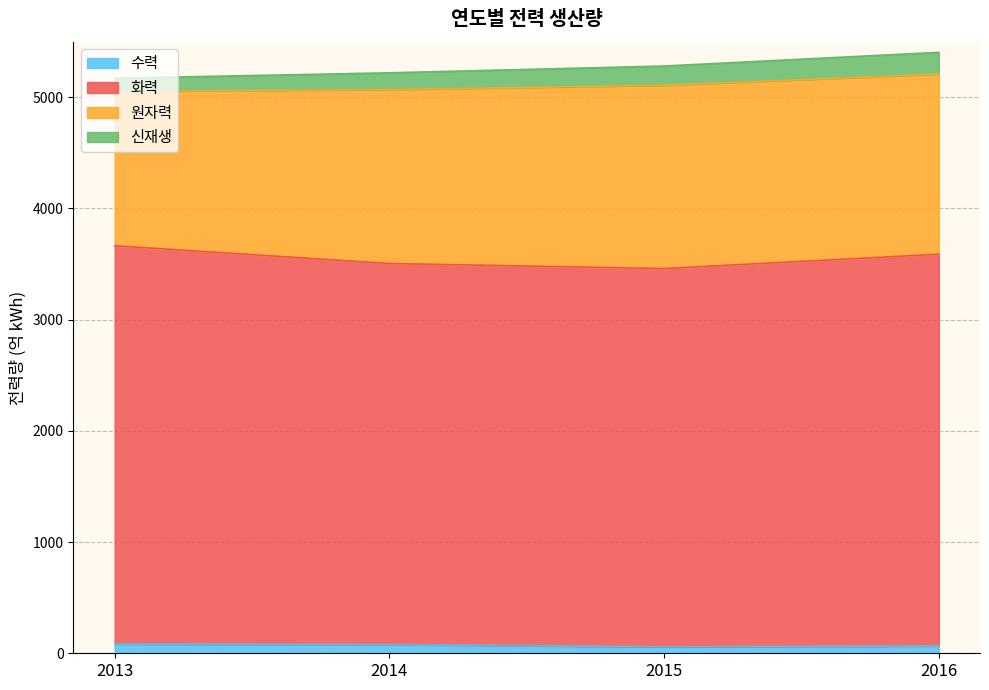

True or false: 화력 and 수력 cross at least once.

False